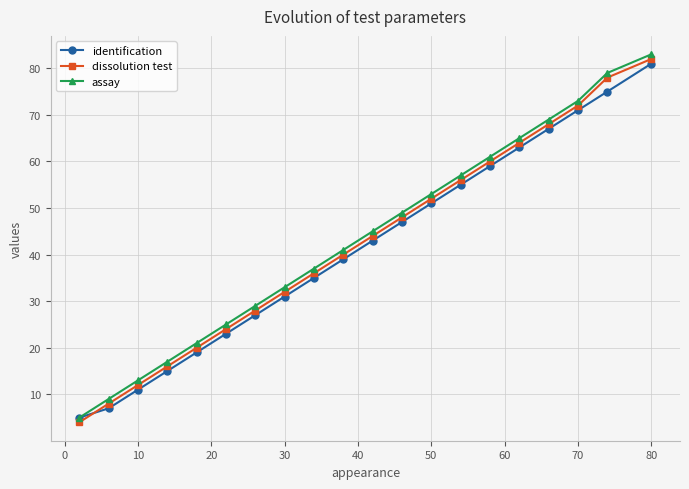

True or false: assay and dissolution test cross at least once.

False